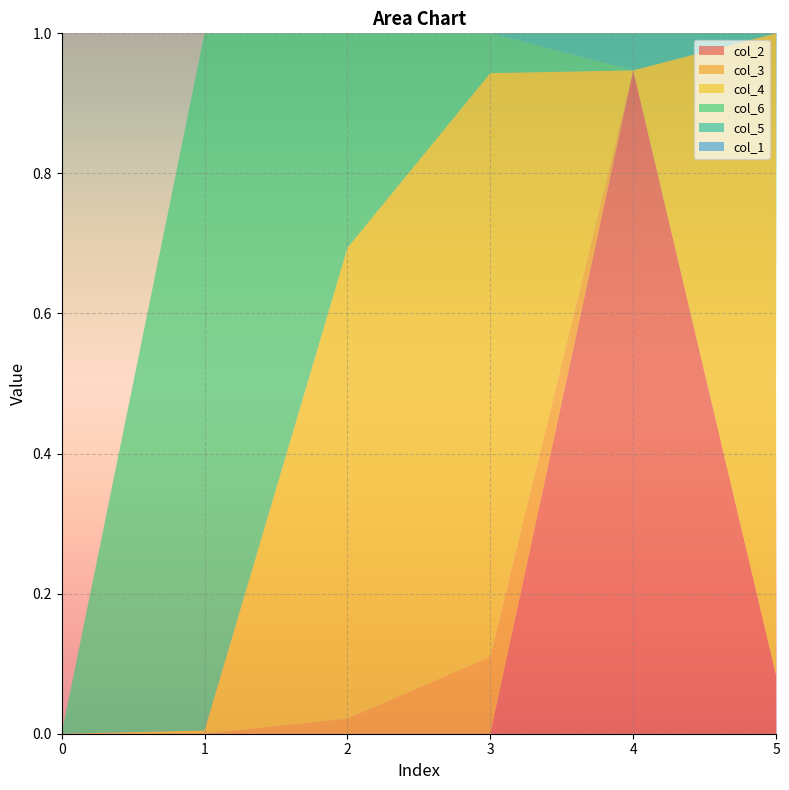

Reading left to right, list all the values displayed in this chart.

col_2: 0=0.0	1=0.0	2=0.0	3=0.0	4=0.9	5=0.1
col_3: 0=0.0	1=0.0	2=0.0	3=0.1	4=0.0	5=0.0
col_4: 0=0.0	1=0.0	2=0.7	3=0.8	4=0.0	5=0.9
col_6: 0=0.0	1=1.0	2=0.3	3=0.1	4=0.0	5=0.0
col_5: 0=0.0	1=0.0	2=0.0	3=0.0	4=0.1	5=0.0
col_1: 0=0.0	1=0.0	2=0.0	3=0.0	4=0.0	5=0.0